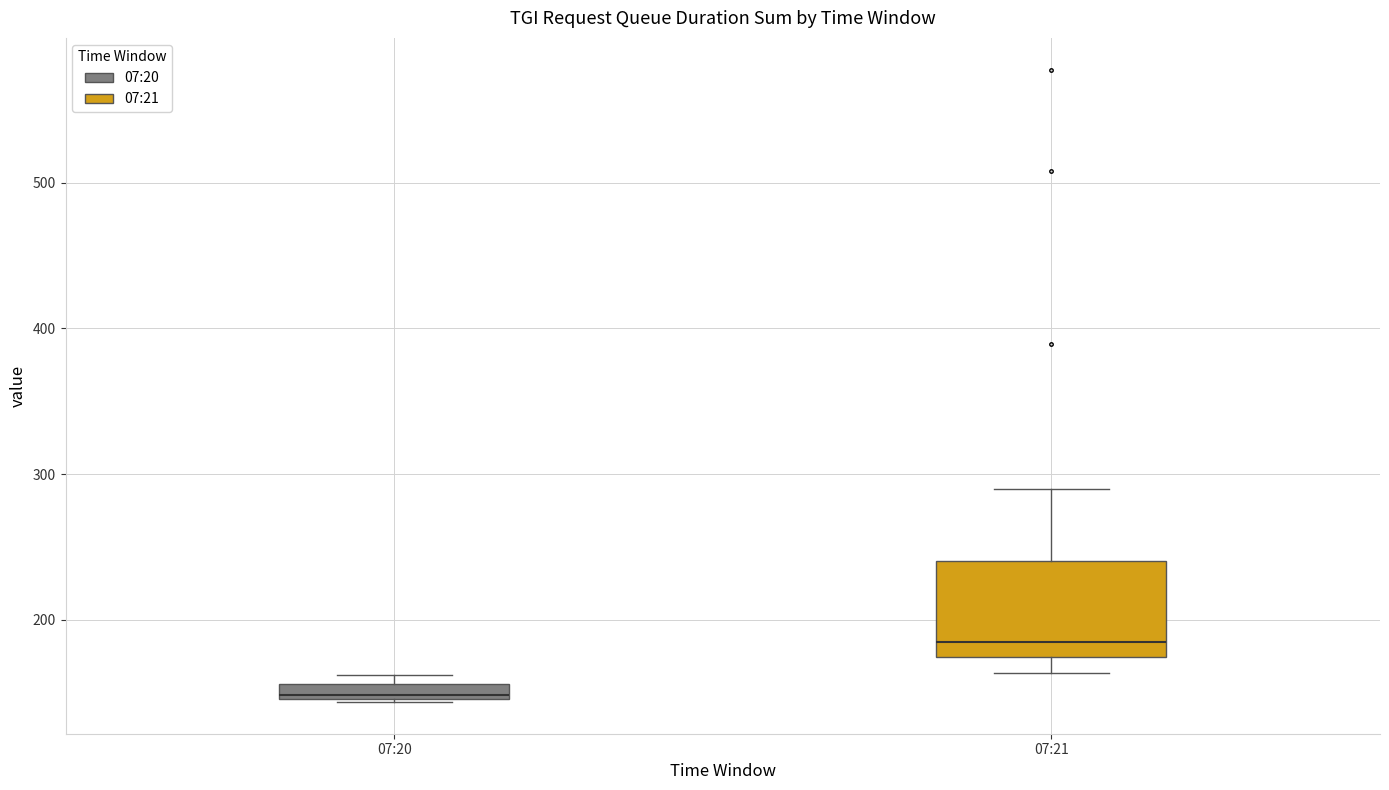

Where does the median line of the box for 07:21 sit on the y-axis? The values are not printed on the chart, so give them approximately, as read against the axis.

180